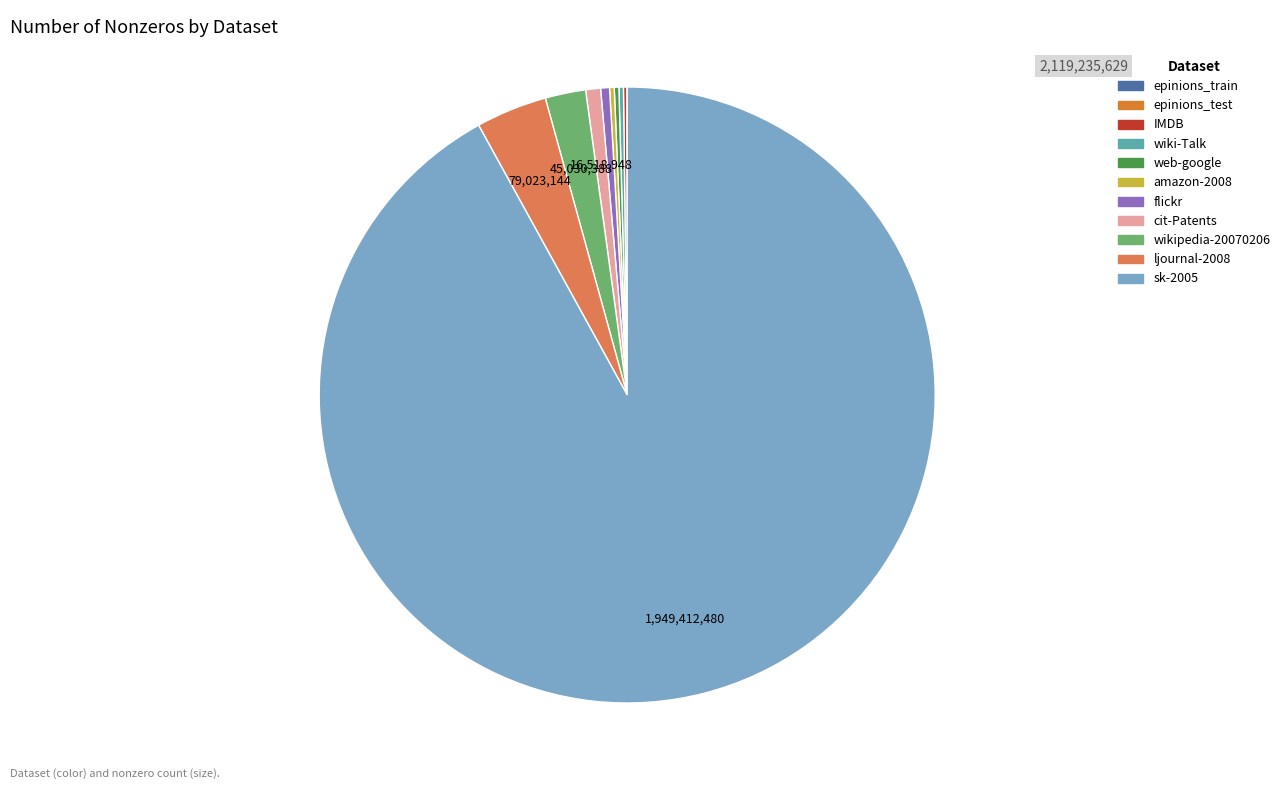

What is the majority slice?

sk-2005